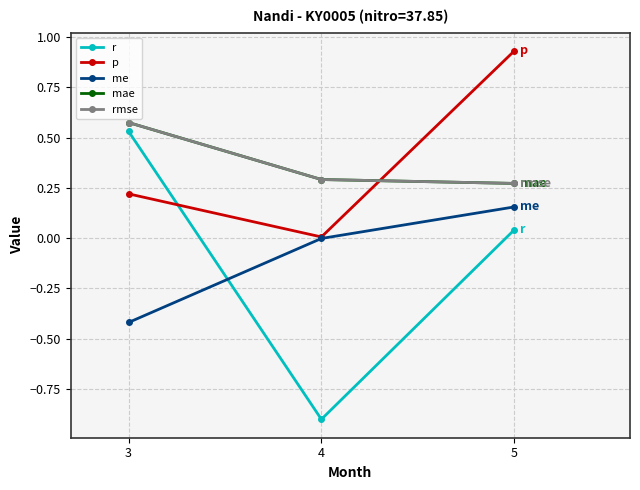

Reading left to right, transcribe all the data shown in this chart.

r: 0.5	-0.9	0.0
p: 0.2	0.0	0.9
me: -0.4	-0.0	0.2
mae: 0.6	0.3	0.3
rmse: 0.6	0.3	0.3